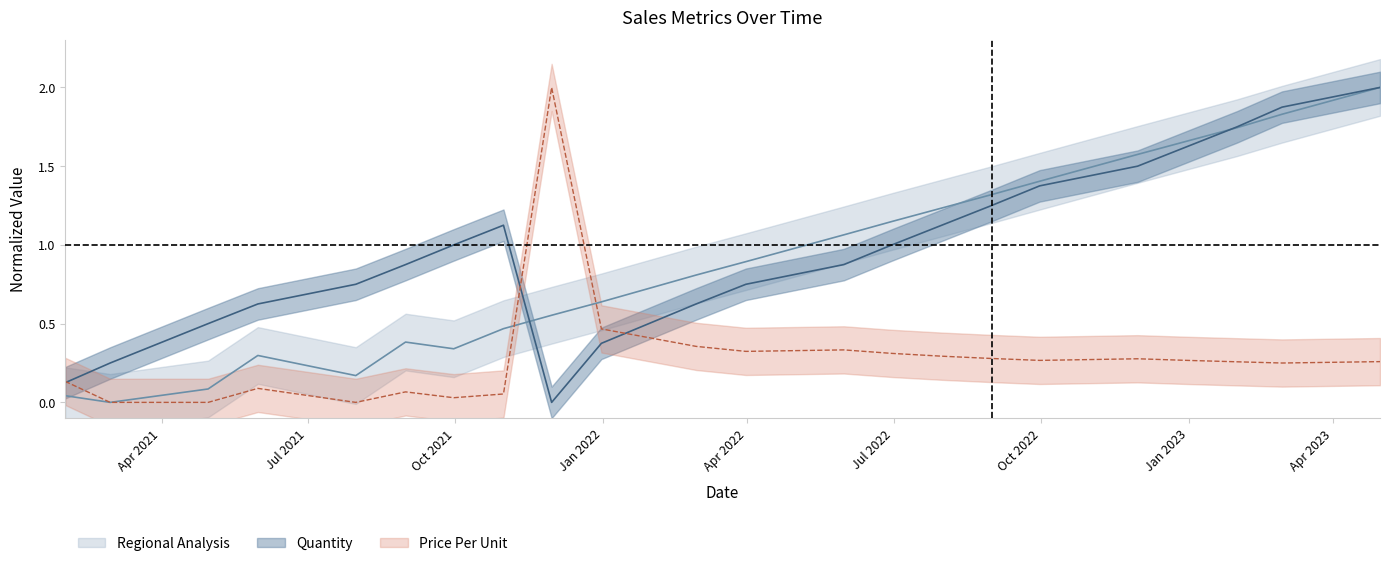

List the labels in order of Price Per Unit value, smallest first.

2021-02-28, 2021-04-30, 2021-07-31, 2021-09-30, 2021-10-31, 2021-08-31, 2021-05-31, 2021-01-31, 2023-02-28, 2023-01-31, 2023-04-30, 2022-09-30, 2022-12-31, 2022-11-30, 2022-08-31, 2022-07-31, 2022-06-30, 2022-03-31, 2022-05-31, 2022-02-28, 2021-12-31, 2021-11-30